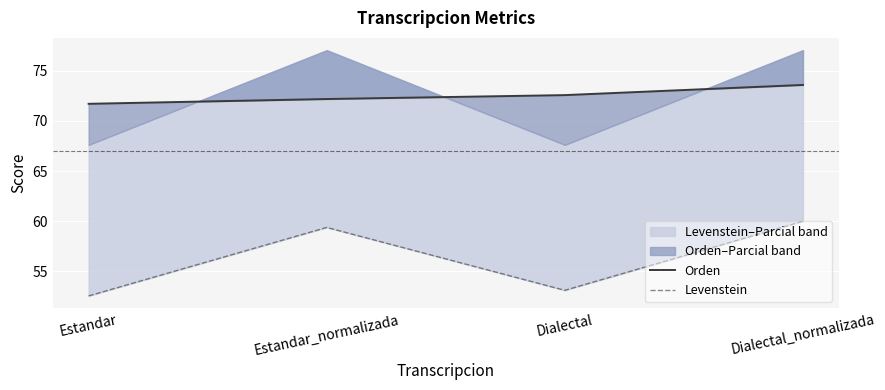

How many categories are shown in the chart?

4